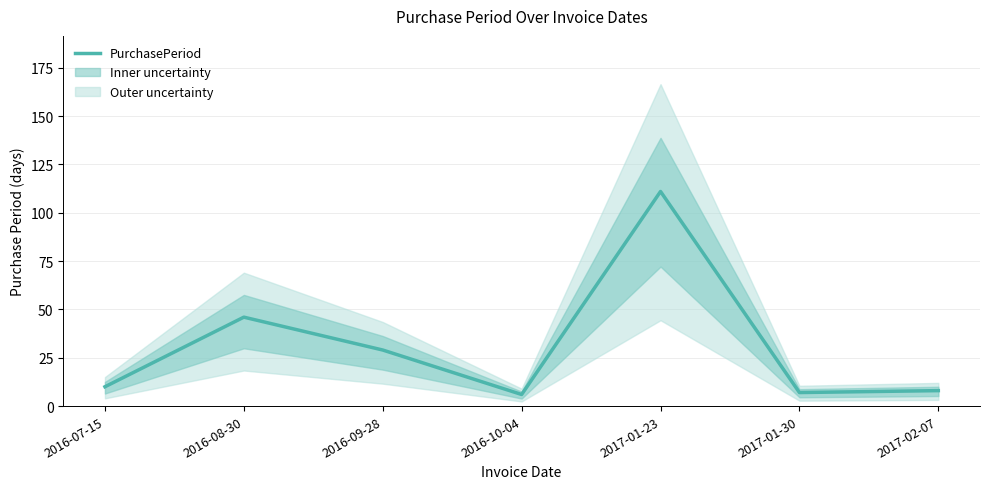

What is the sum of the values at 2016-10-04 and 2017-01-30?

13